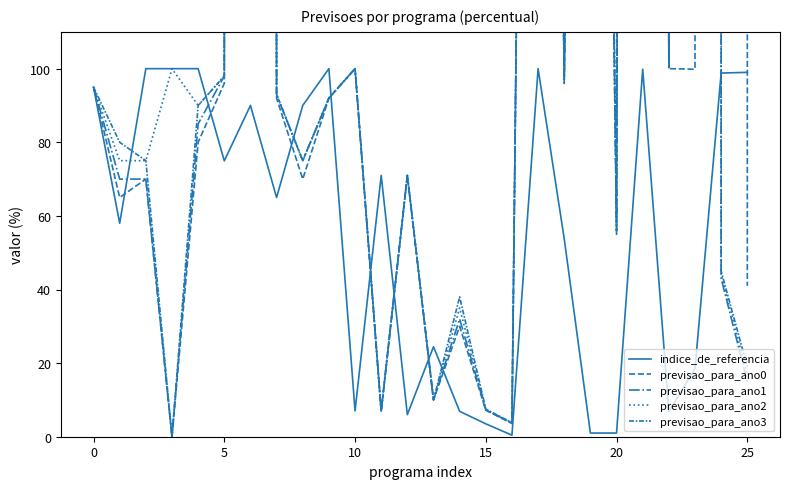

The value of indice_de_referencia at 5 is 51.7. True or false?

False